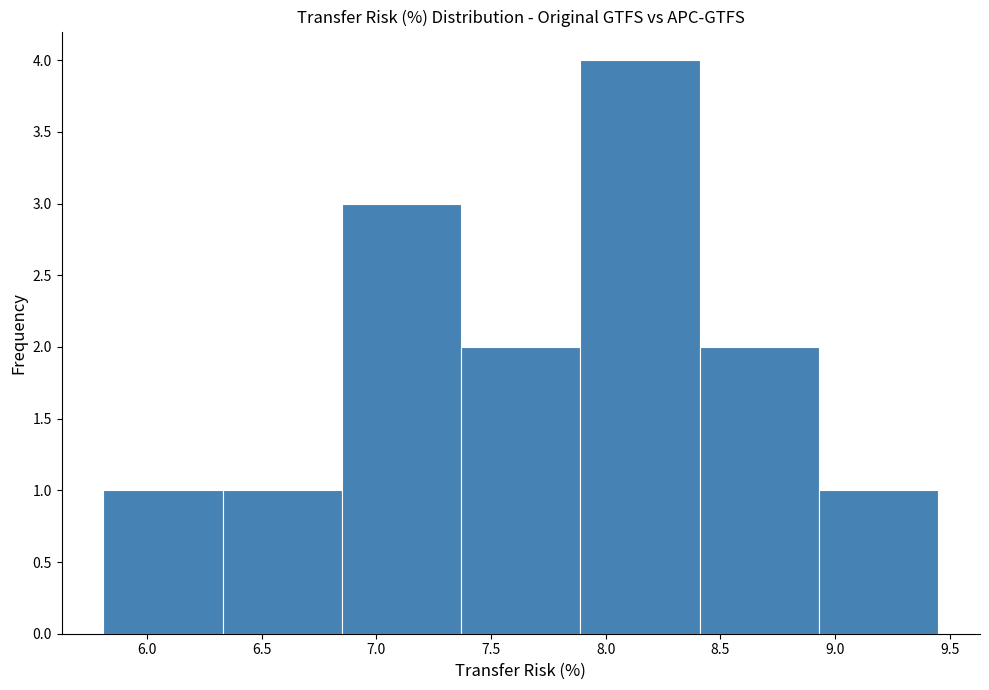

Reading left to right, transcribe this chart: for each bar, give the range it covers on the x-axis and its height. Neither the bar edges nor the heights are printed on the chart, so give them approximately, as read against the axes.

5.81 to 6.33: 1
6.33 to 6.85: 1
6.85 to 7.37: 3
7.37 to 7.89: 2
7.89 to 8.41: 4
8.41 to 8.93: 2
8.93 to 9.45: 1